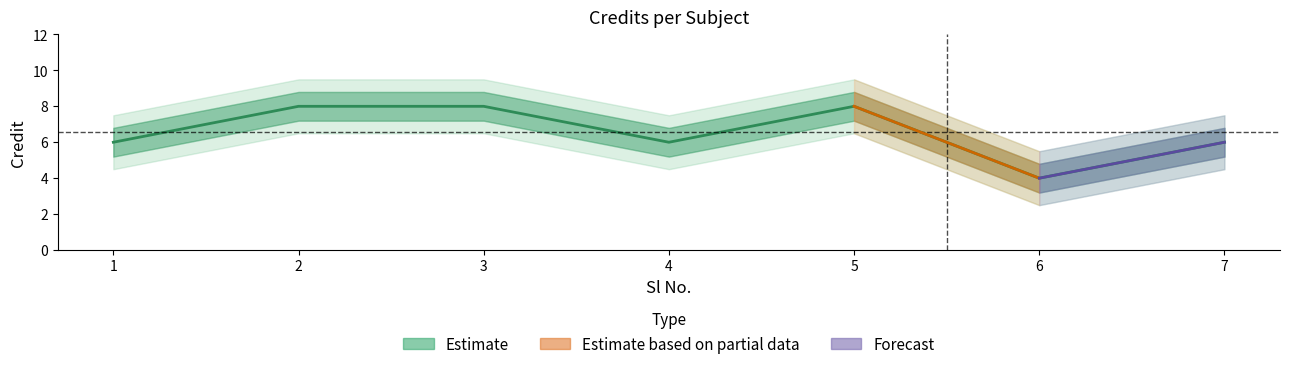

At 5, list the series in order from smallest to largest.

Credit_outer_lower, Credit_lower, Credit, Credit_upper, Credit_outer_upper